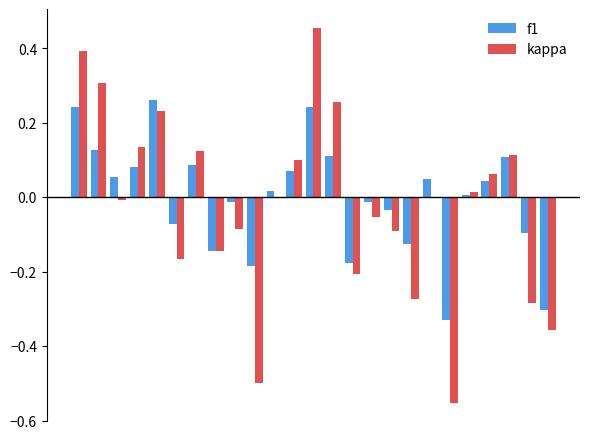

What is the sum of all kappa values?

-0.5